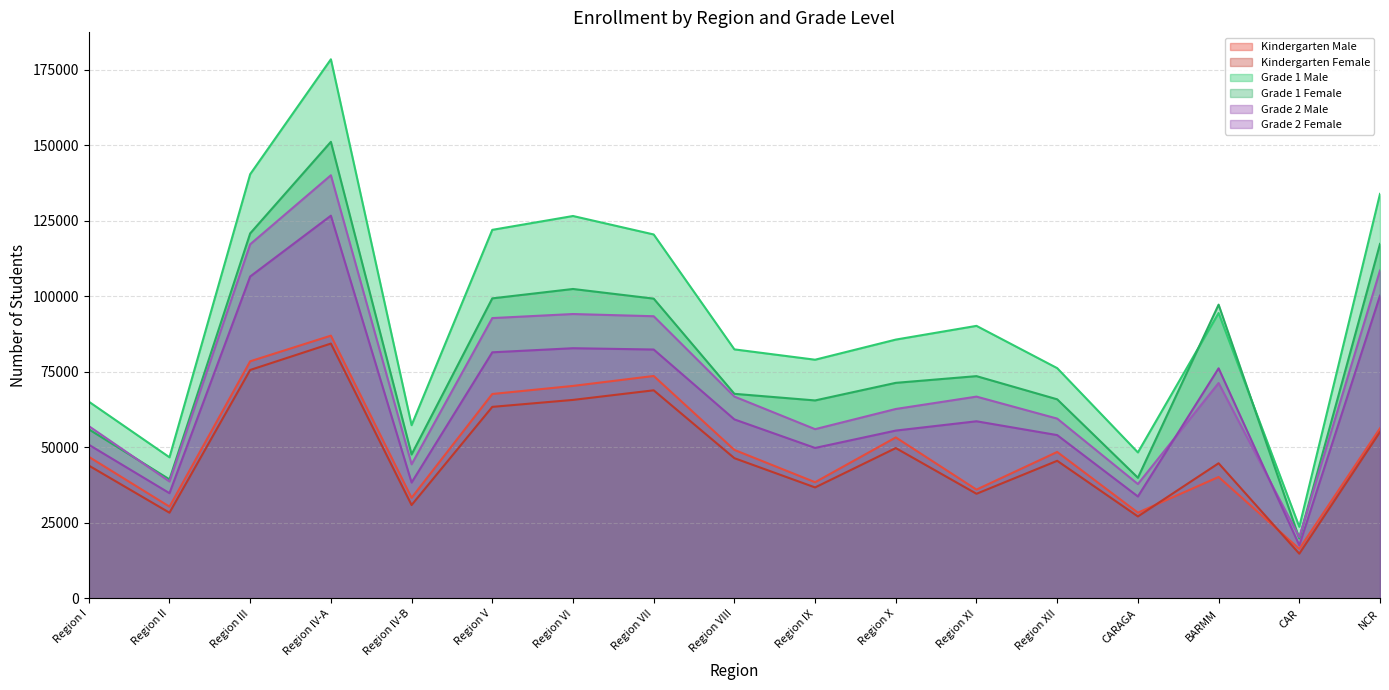

The value of Grade 1 Female at Region VIII is 67745. True or false?

True